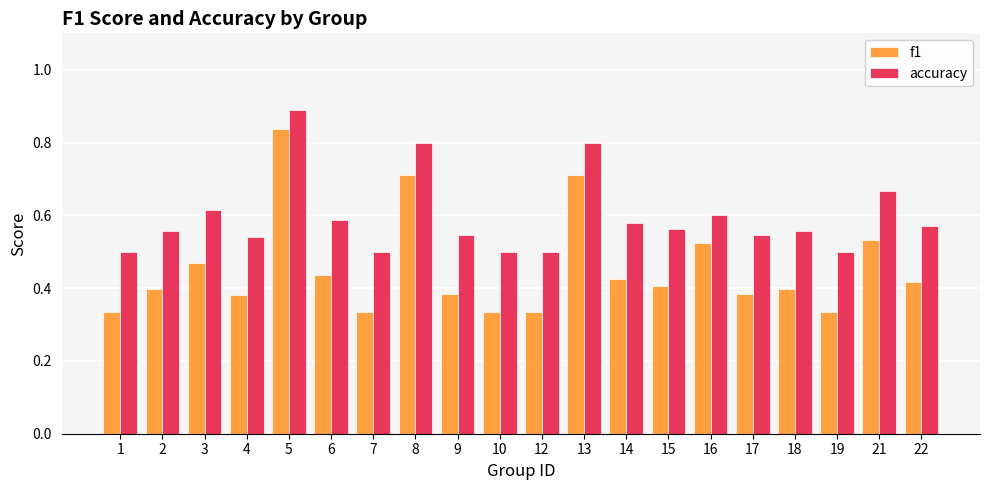

Count the f1 values in the range 0 to 1.

20